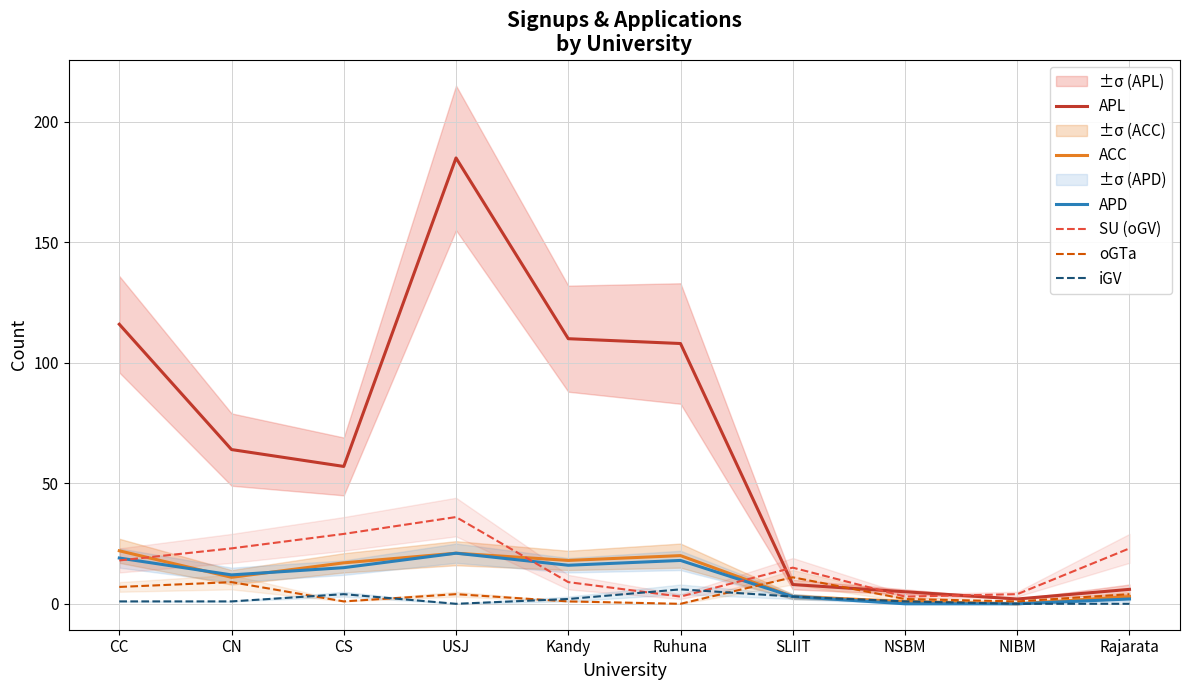

What is the value of the SU (oGV) point at the 3rd from the left?

29